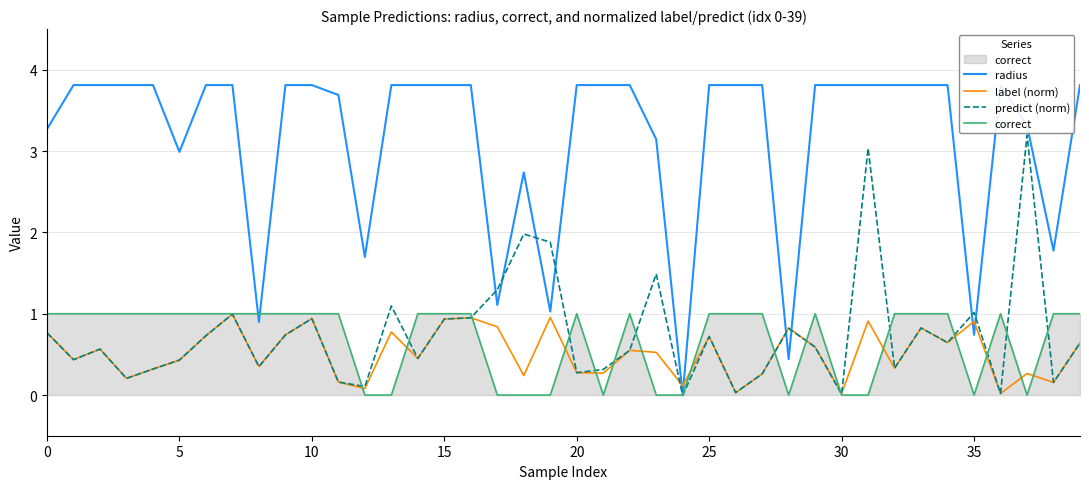

Is it true that predict (norm) equals 0.6 at 5?

False